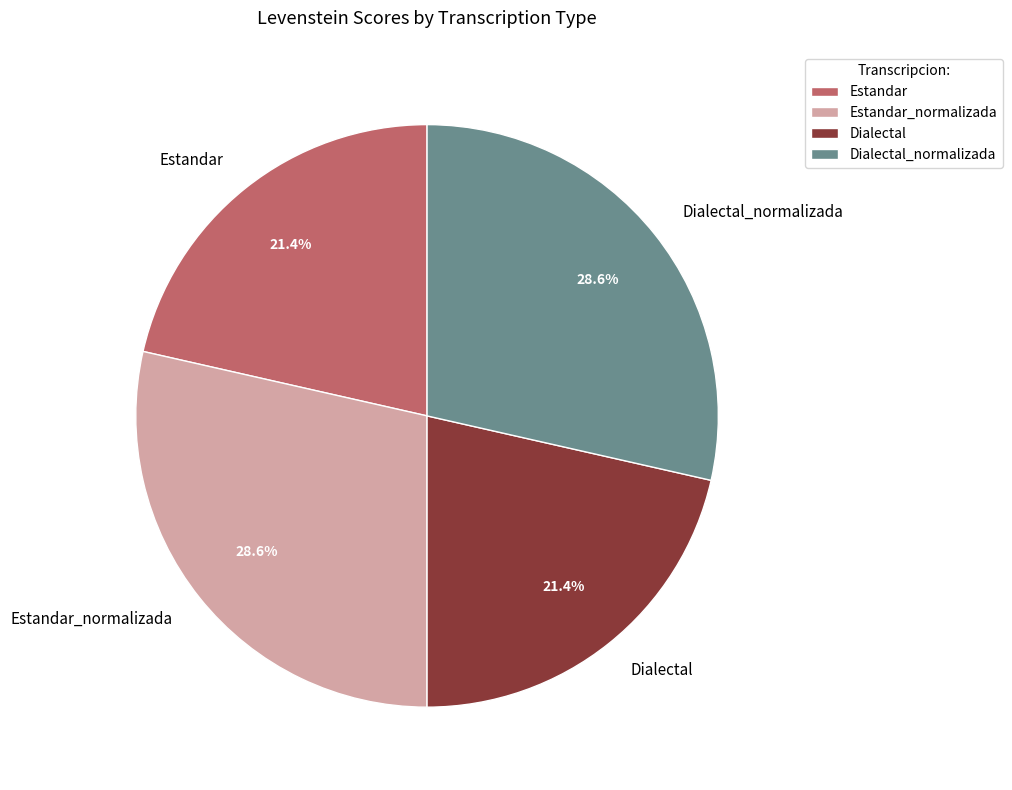

What percentage is the Dialectal slice, to the nearest percent?

21%